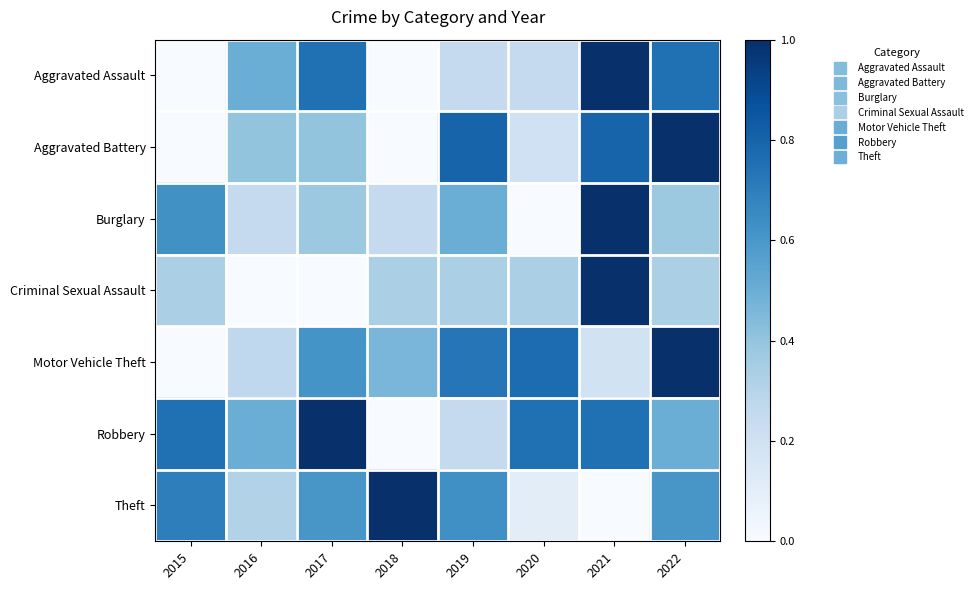

Count the number of categories in the chart.

8